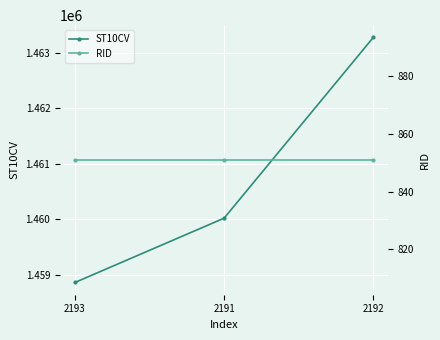

What is the value of the ST10CV point at the 1st from the left?

1458860